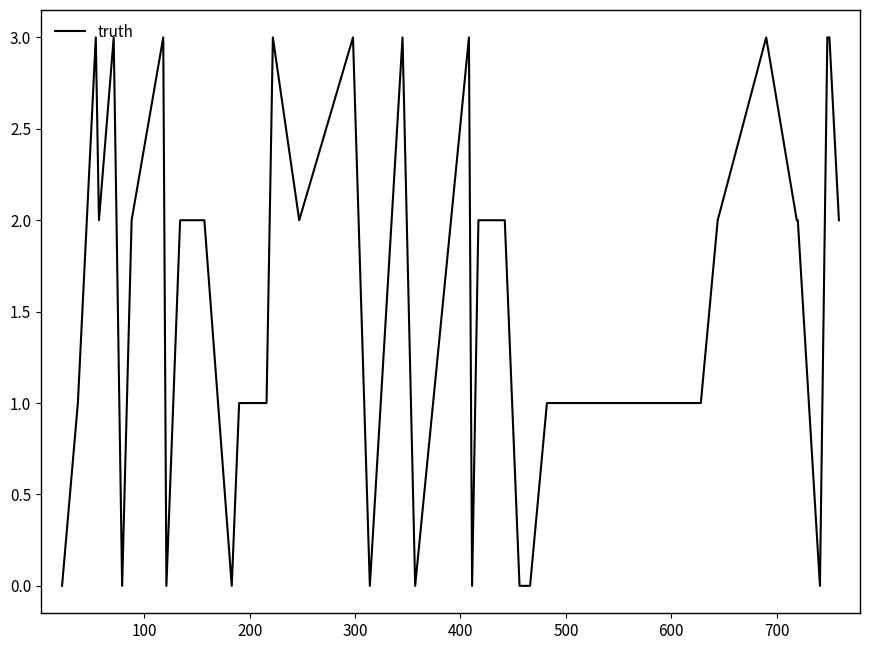

How many values are below 2?

17